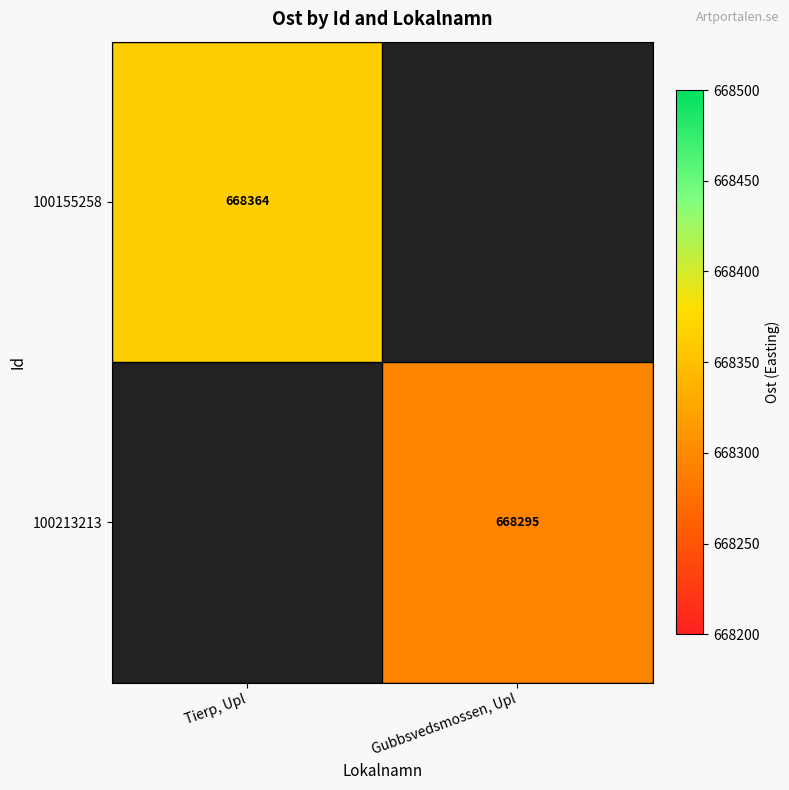

Is the value of 100155258 at Tierp, Upl greater than the value of 100213213 at Gubbsvedsmossen, Upl?

Yes